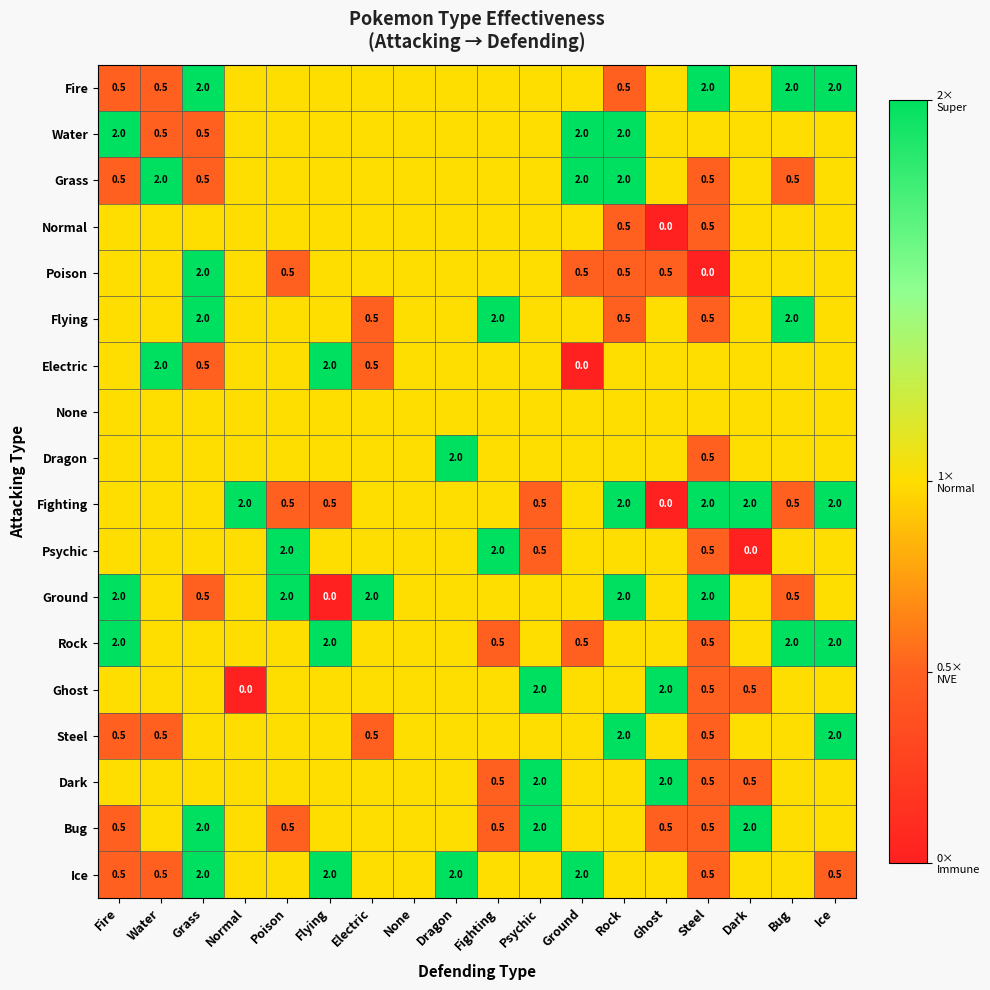

True or false: Bug has a value of 0.5 at Fire.

True